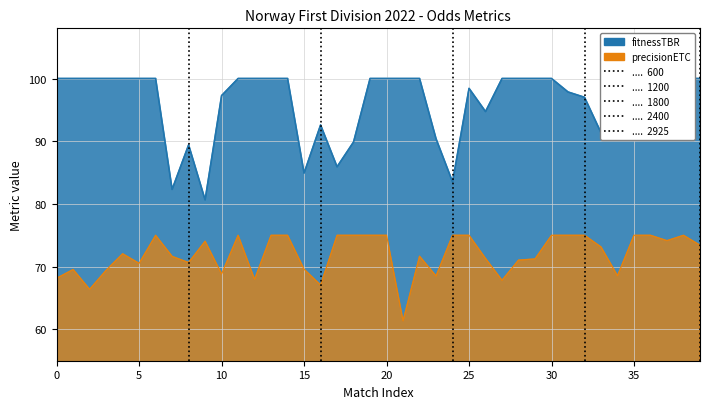

Is it true that ........  2925 equals 1 at 5?

True